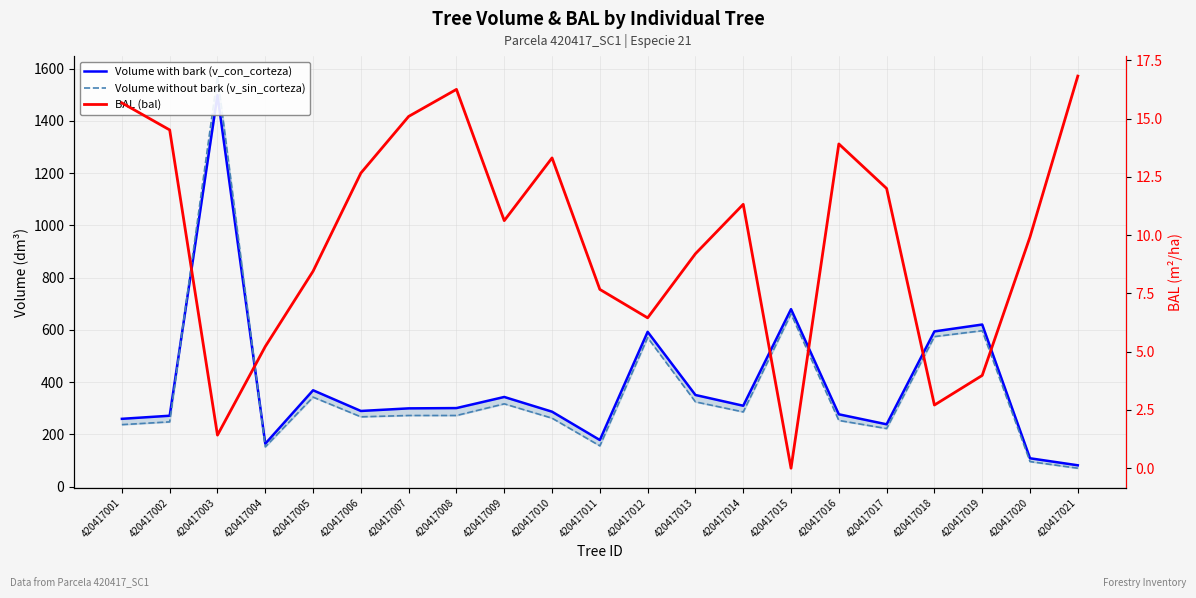

At which category is the sum across all series the highest?

420417003